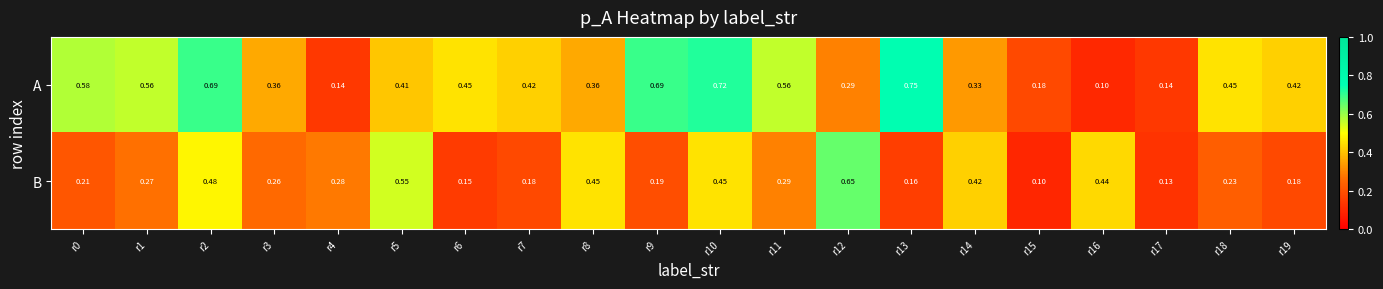

List the series in order of their peak value, lowest first.

B, A